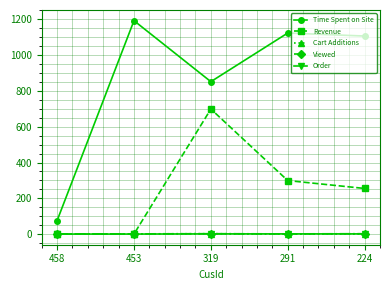

Which series has the widest spread of values?

Time Spent on Site